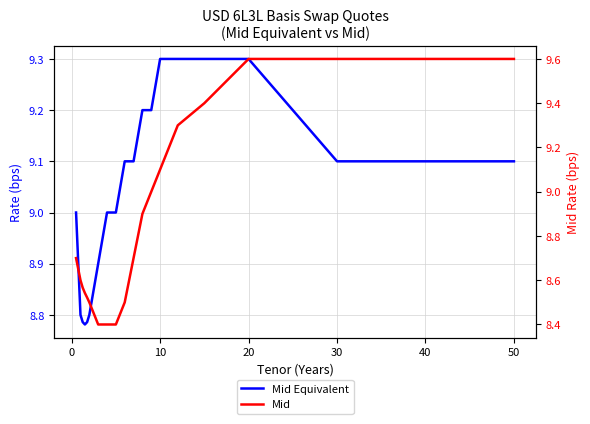

What is the smallest value displayed?

8.4